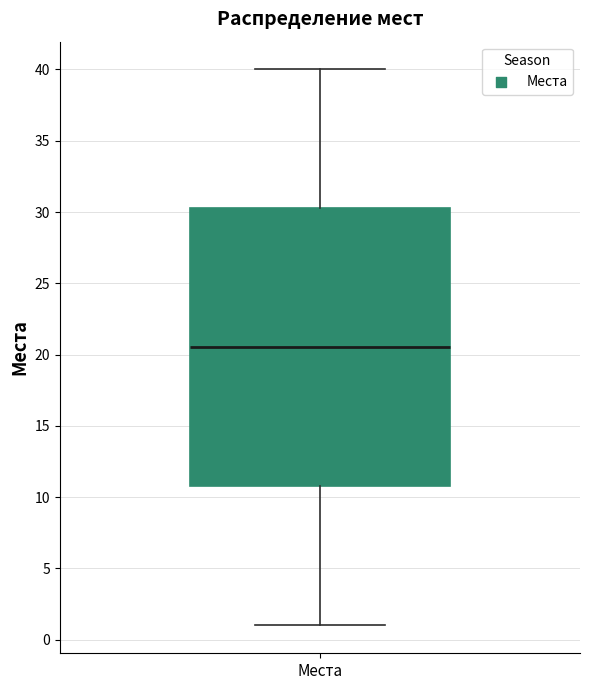

Transcribe this box plot: give where the median line is, the range the box spans, and where the two whiskers end, as read against the y-axis. The values are not printed on the chart, so give them approximately, as read against the axis.

median 20.5, box 11.0 to 30.5, whiskers 1.0 to 40.0